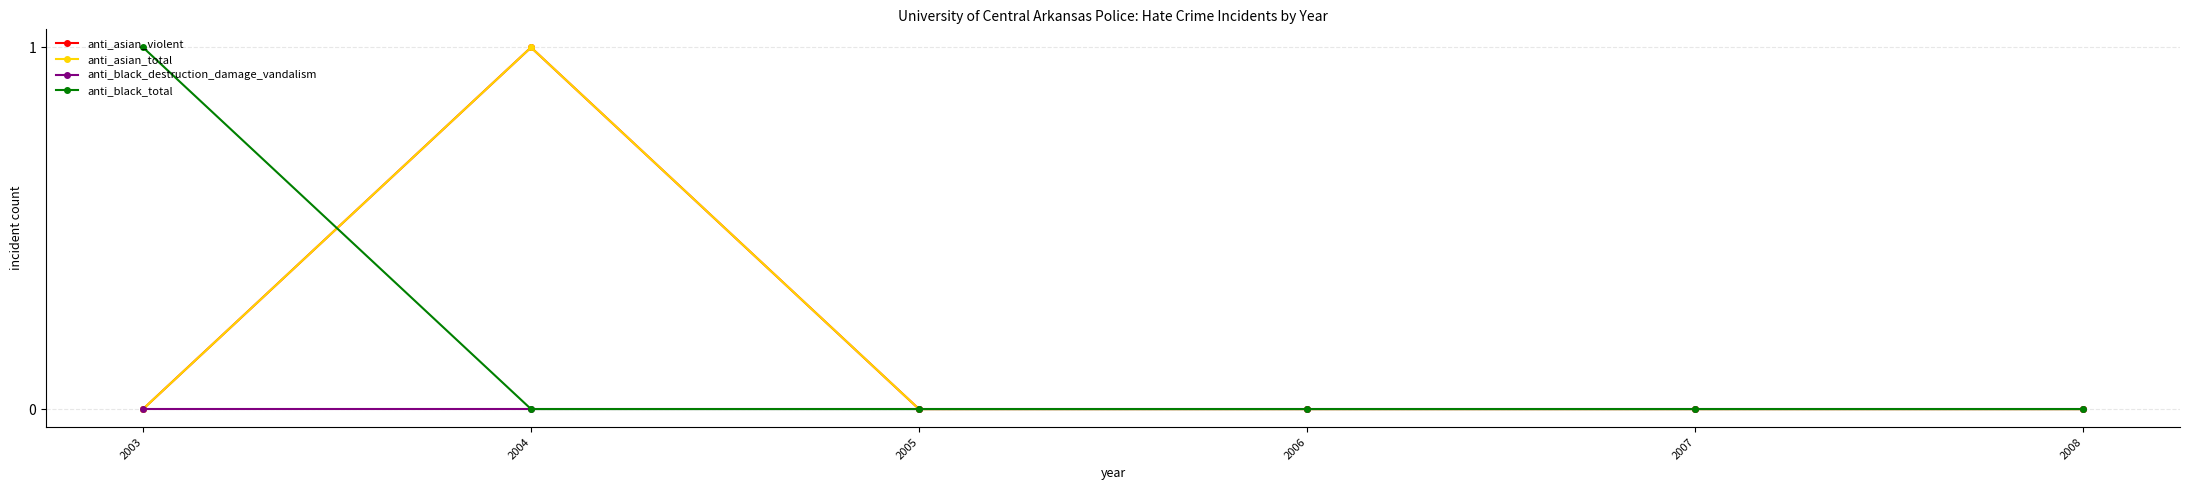

The value of anti_asian_violent at 2003 is 0. True or false?

True